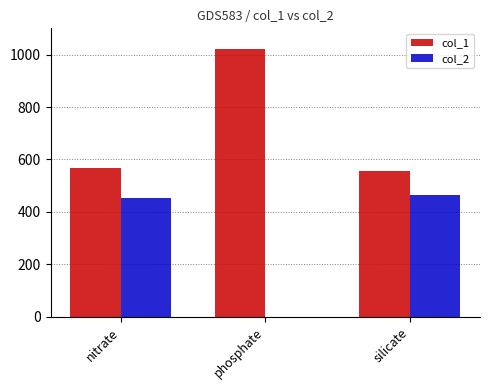

Which series has the largest total across all categories?

col_1